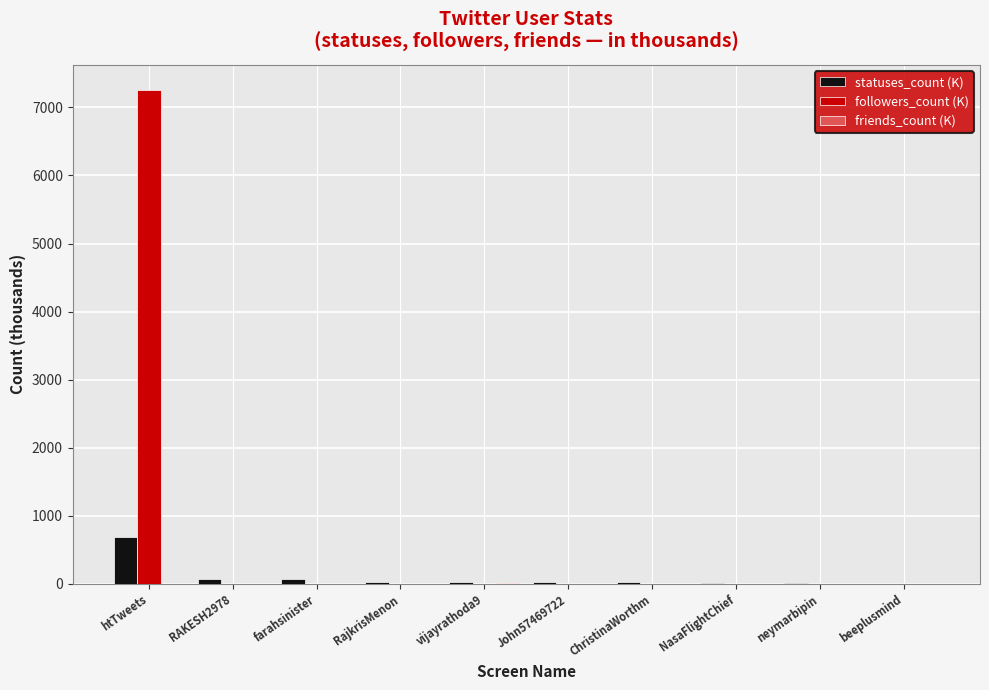

What is the maximum value shown in the chart?

7262.3